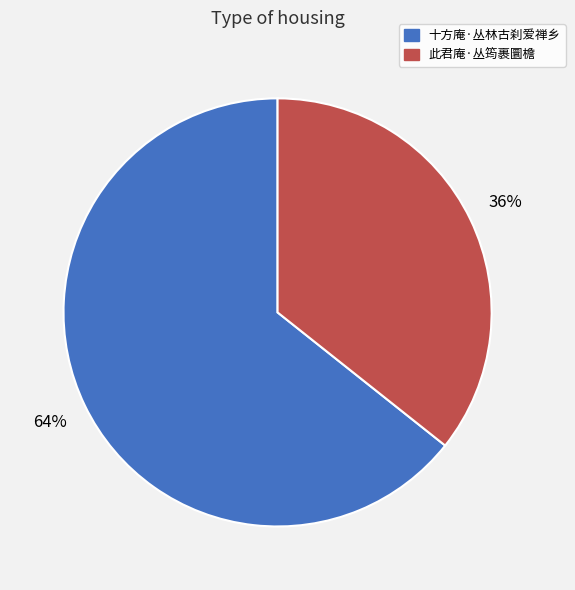

How many slices are in this pie chart?

2